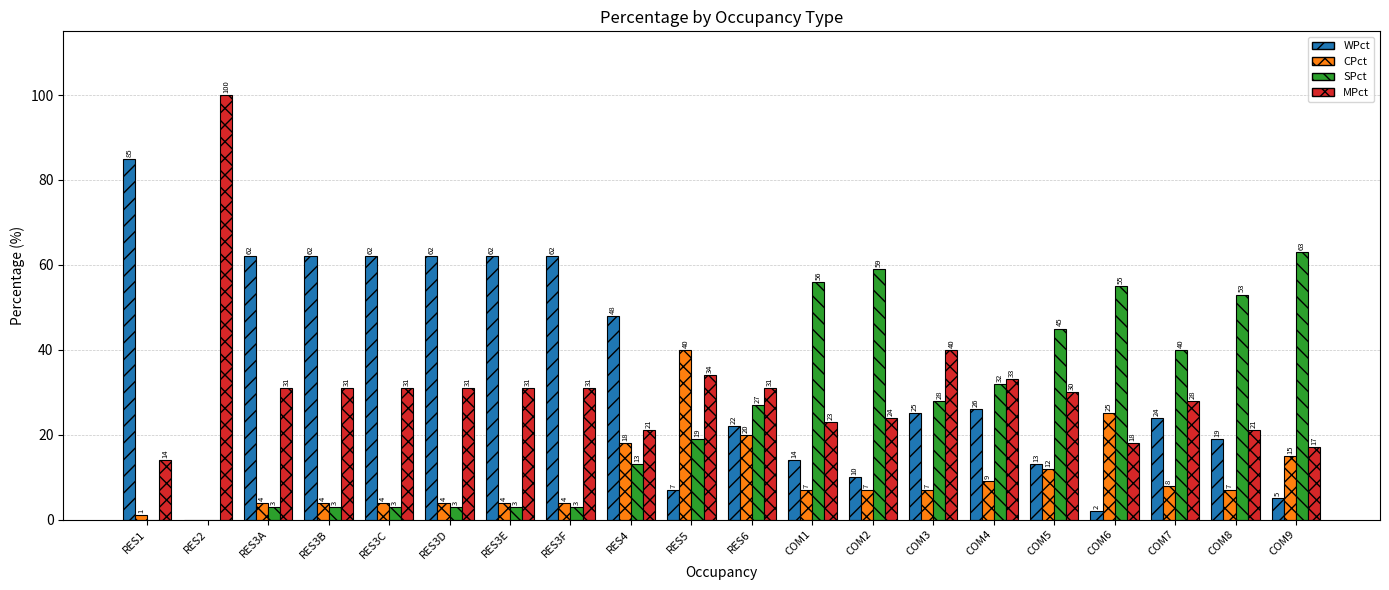

Is the value of SPct at RES3A greater than the value of CPct at RES3B?

No